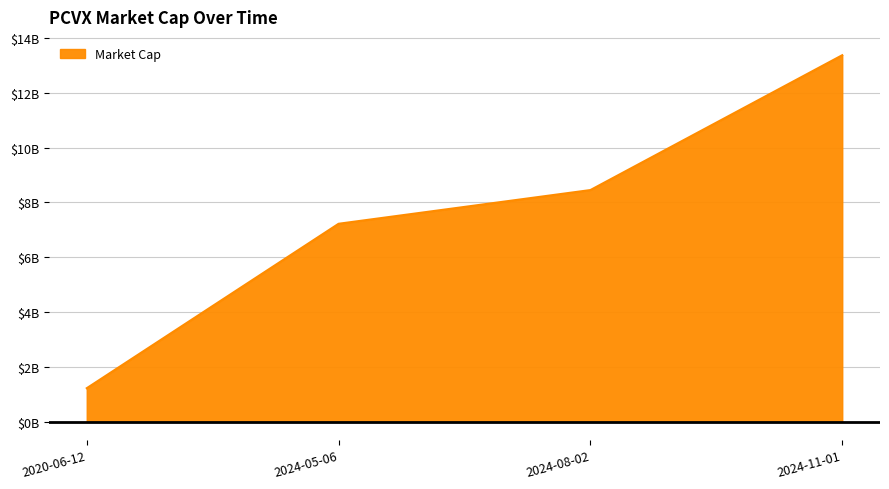

Which label corresponds to the smallest value in the chart?

2020-06-12